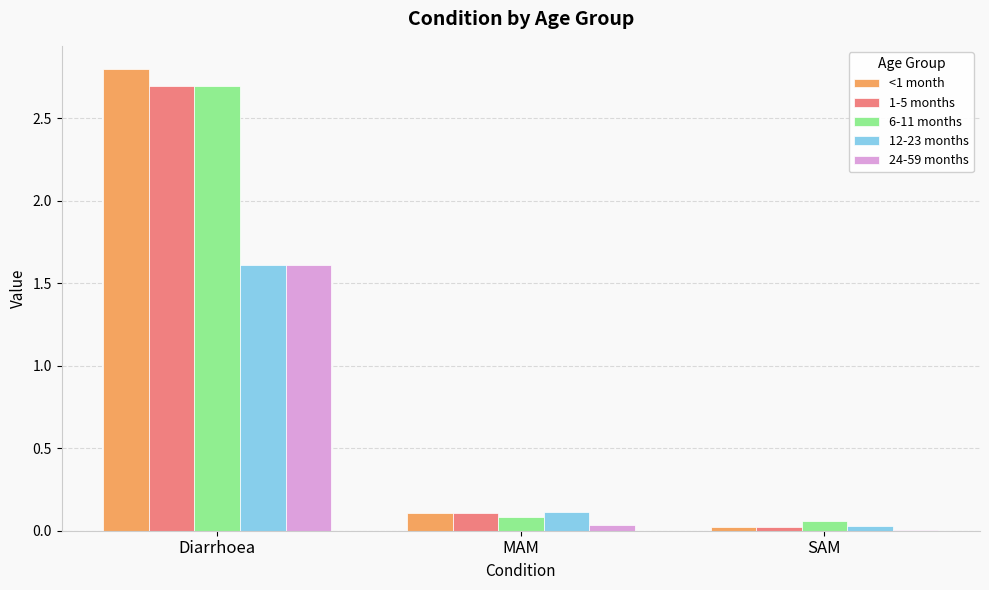

How many data points does each series have?

3